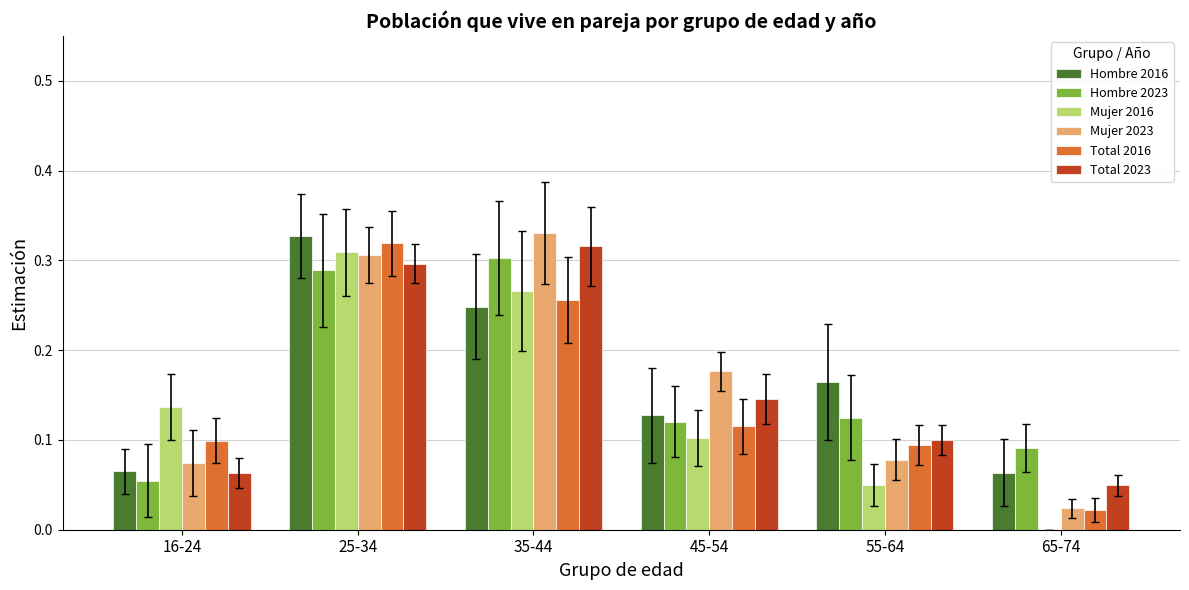

What are all the series names shown in the legend?

Hombre 2016, Hombre 2023, Mujer 2016, Mujer 2023, Total 2016, Total 2023